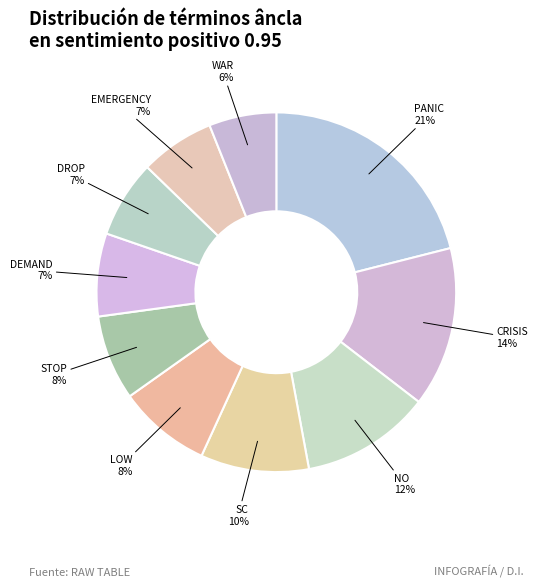

What is the smallest slice in the pie chart?

war